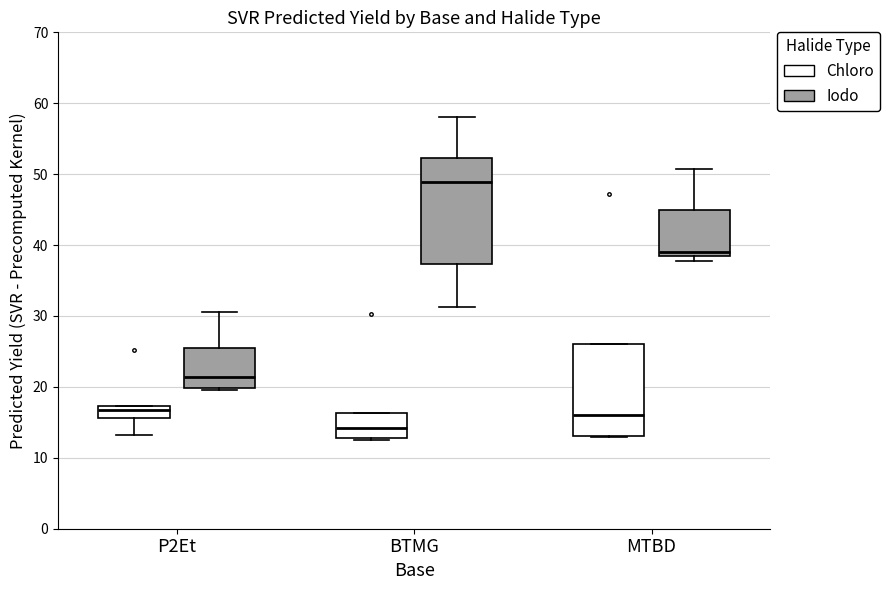

Which box has the highest median line?

BTMG (Iodo)